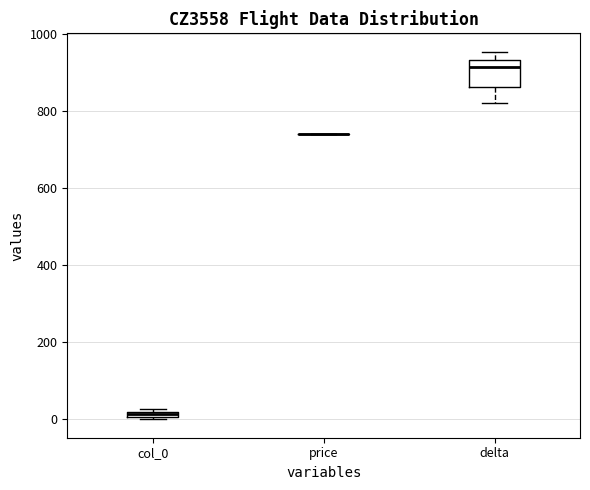

Where is the lower edge of the box for col_0 on the y-axis? The values are not printed on the chart, so give them approximately, as read against the axis.

0